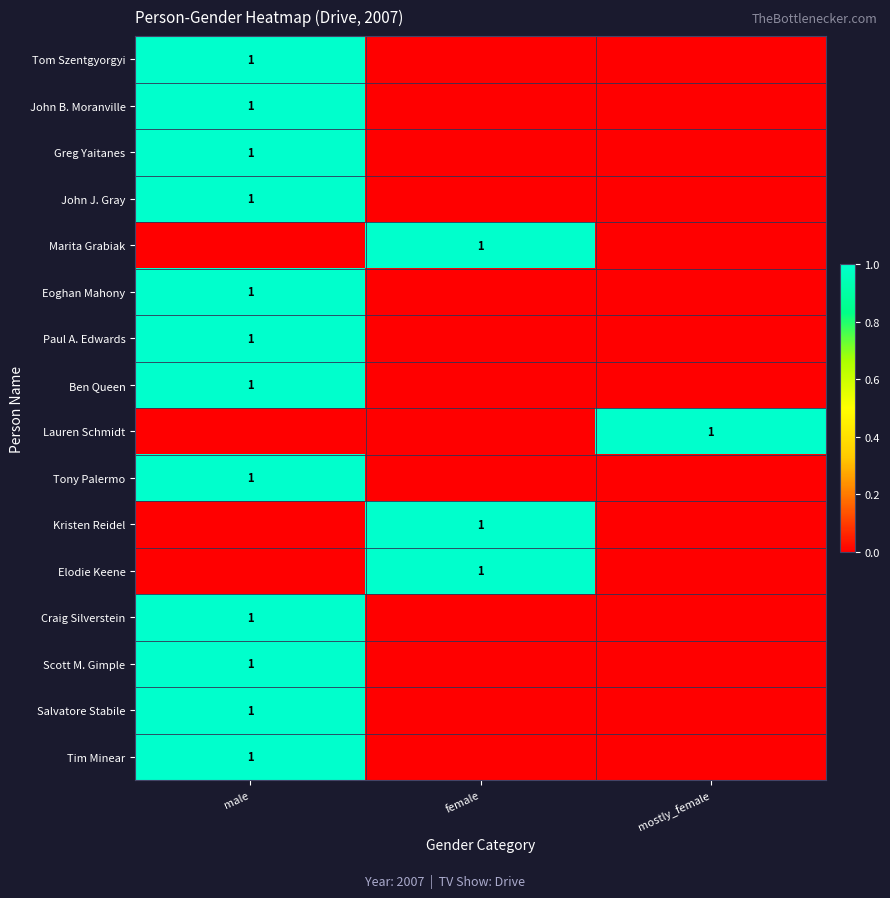

What is the difference between the Marita Grabiak values at mostly_female and female?

1